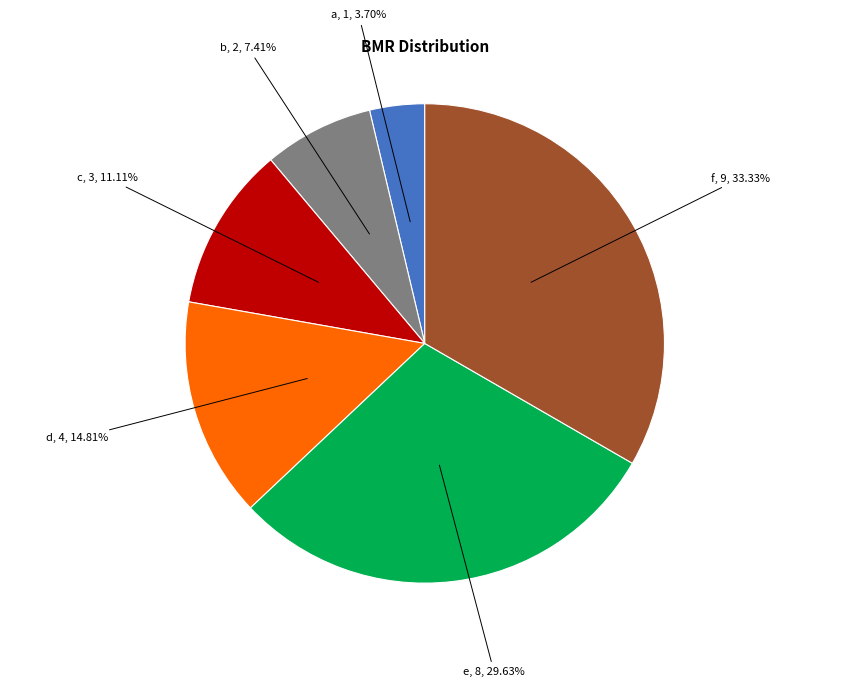

Is there any slice that represents more than half of the pie?

No